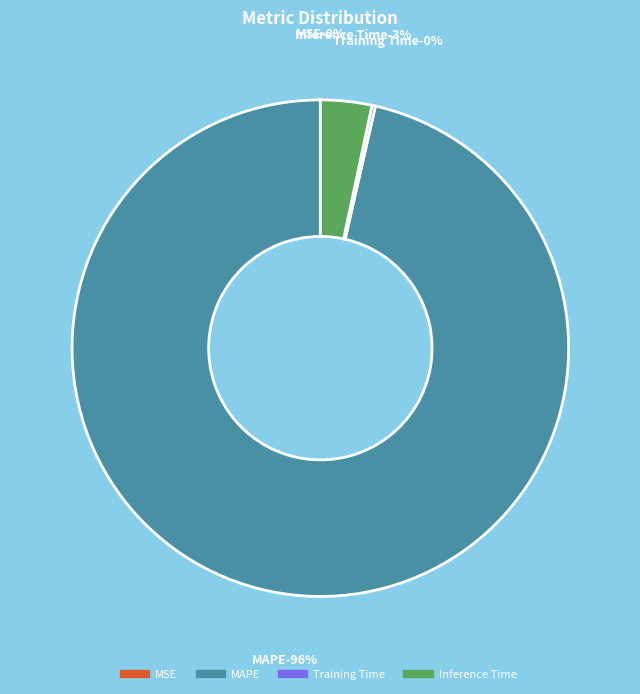

To the nearest percent, what portion does MAPE represent?

96%